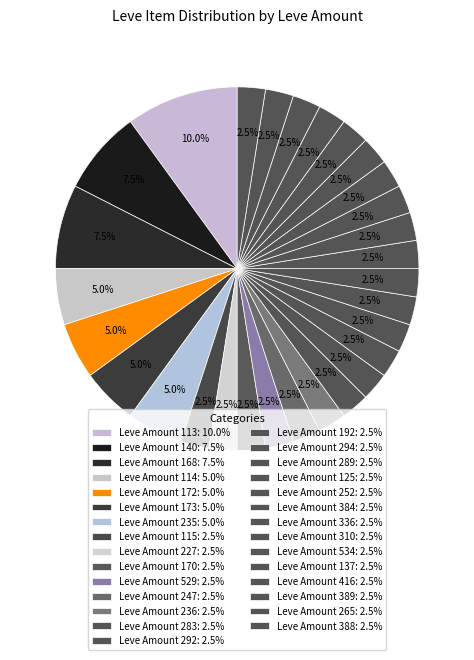

Count the number of slices in the pie.

29